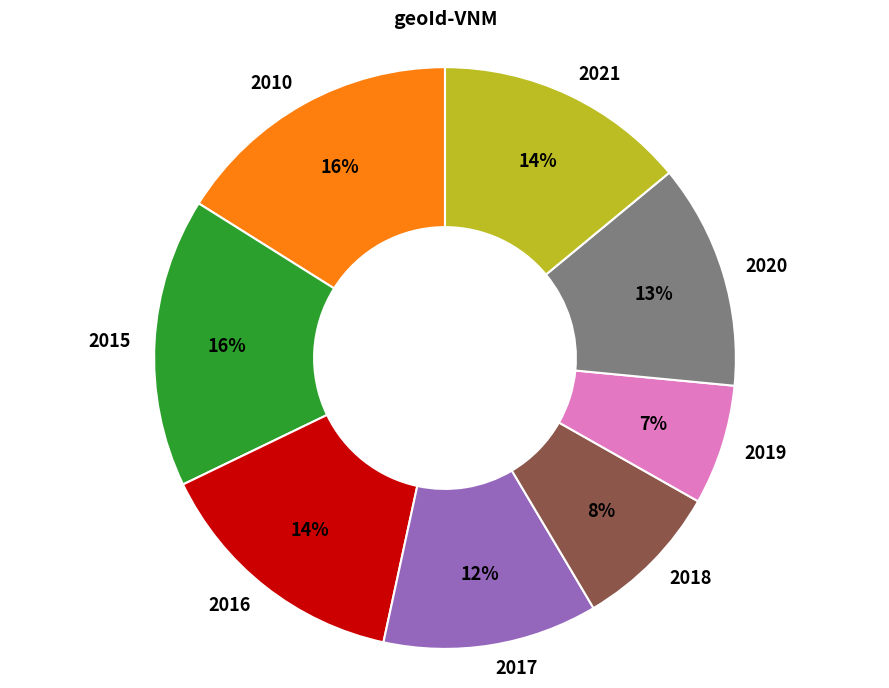

What is the smallest slice in the pie chart?

2019